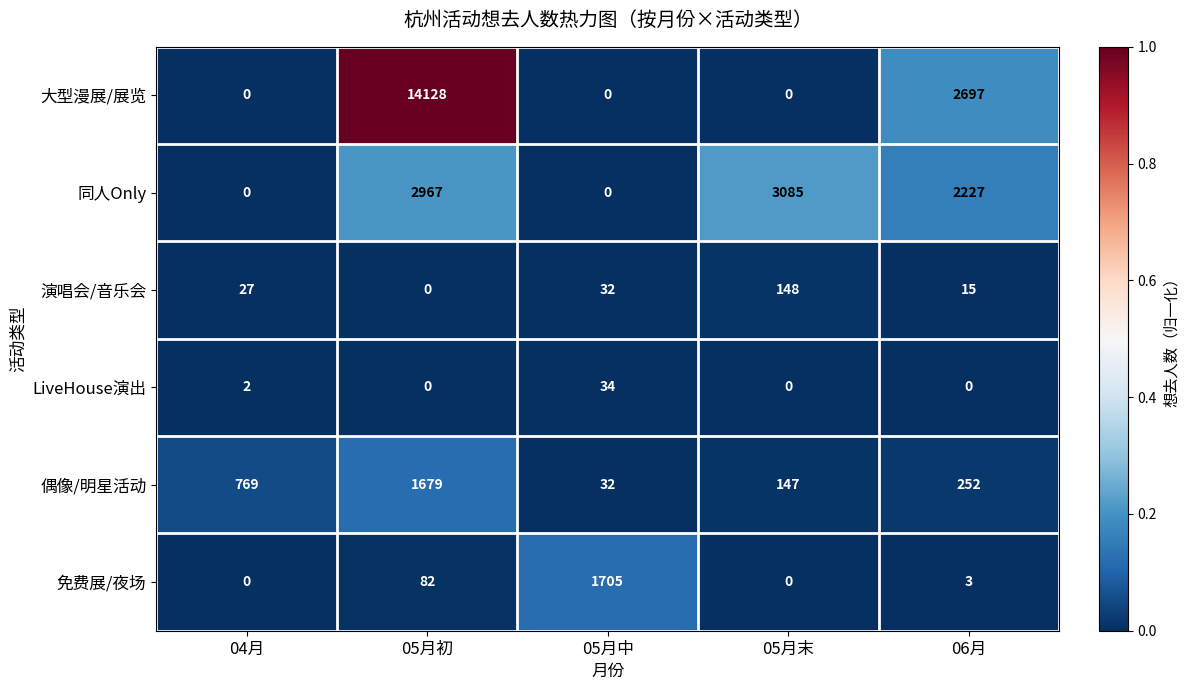

Reading right to left, transcribe all the data shown in this chart.

大型漫展/展览: 2697	0	0	14128	0
同人Only: 2227	3085	0	2967	0
演唱会/音乐会: 15	148	32	0	27
LiveHouse演出: 0	0	34	0	2
偶像/明星活动: 252	147	32	1679	769
免费展/夜场: 3	0	1705	82	0